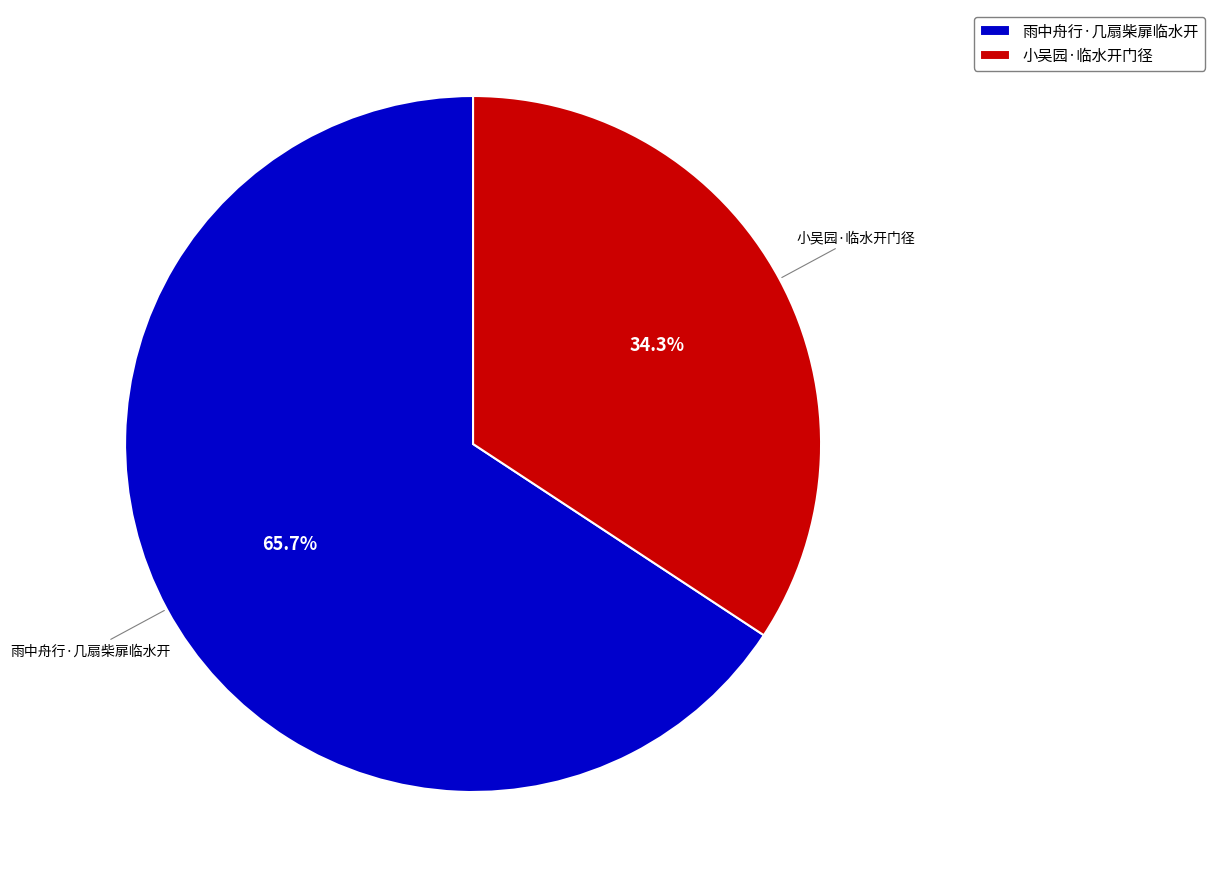

To the nearest percent, what percentage of the pie is 雨中舟行·几扇柴扉临水开?

66%